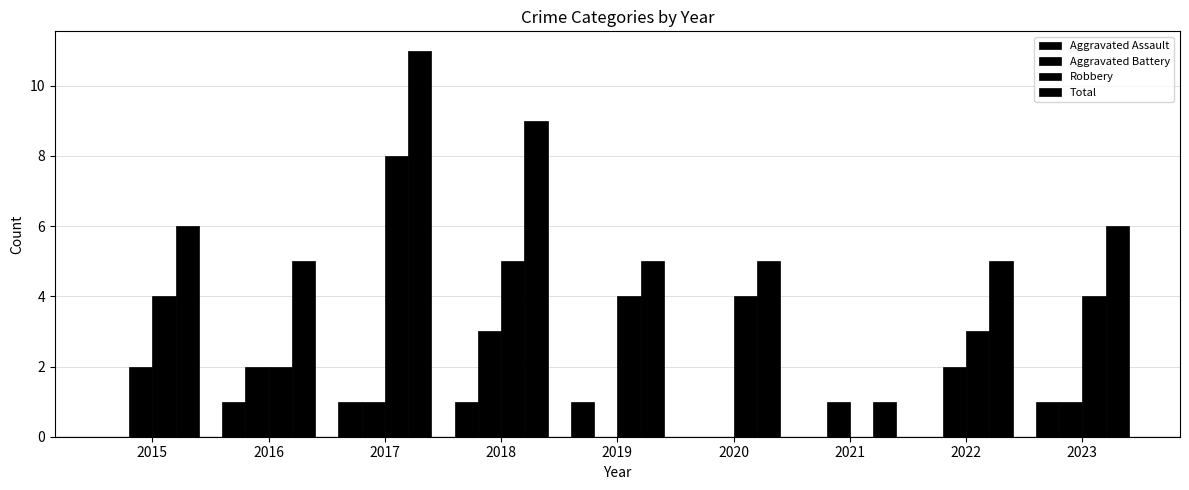

How many groups of bars are there?

9